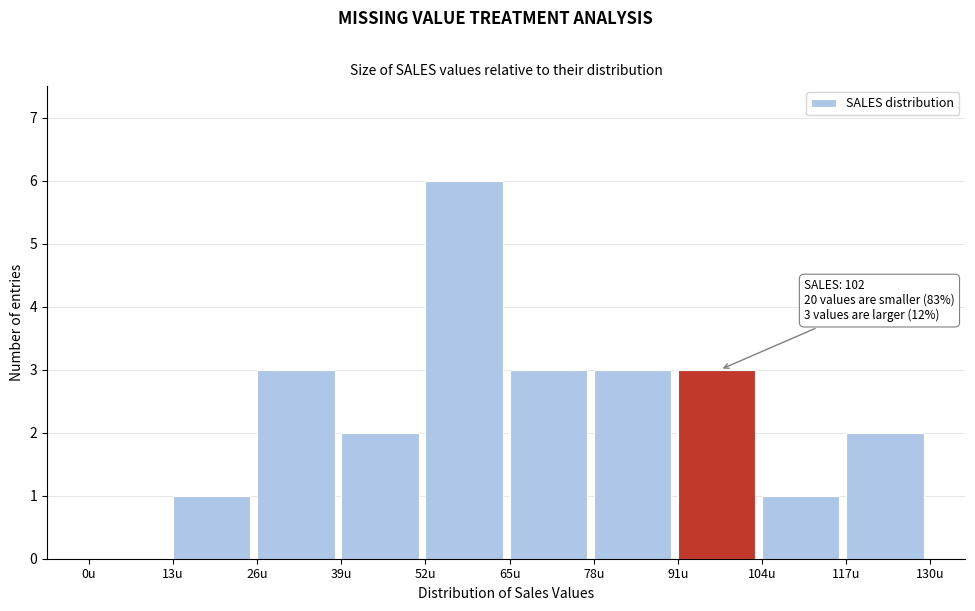

Which range on the x-axis has the tallest bar?

52 to 65